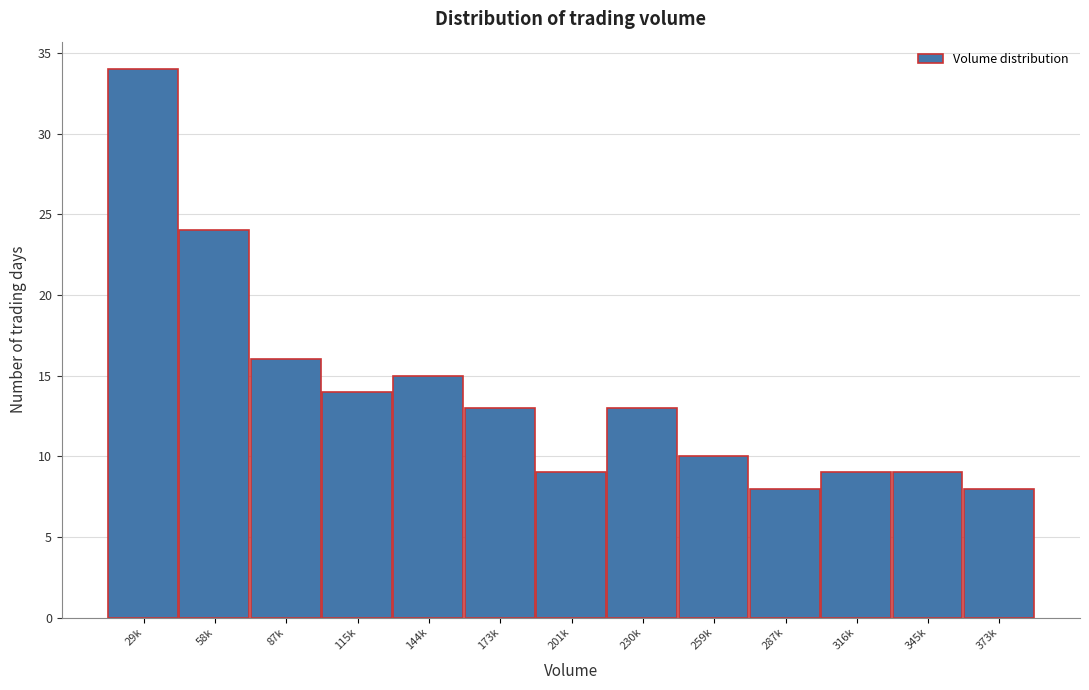

Reading left to right, list all the values displayed in this chart.

34	24	16	14	15	13	9	13	10	8	9	9	8